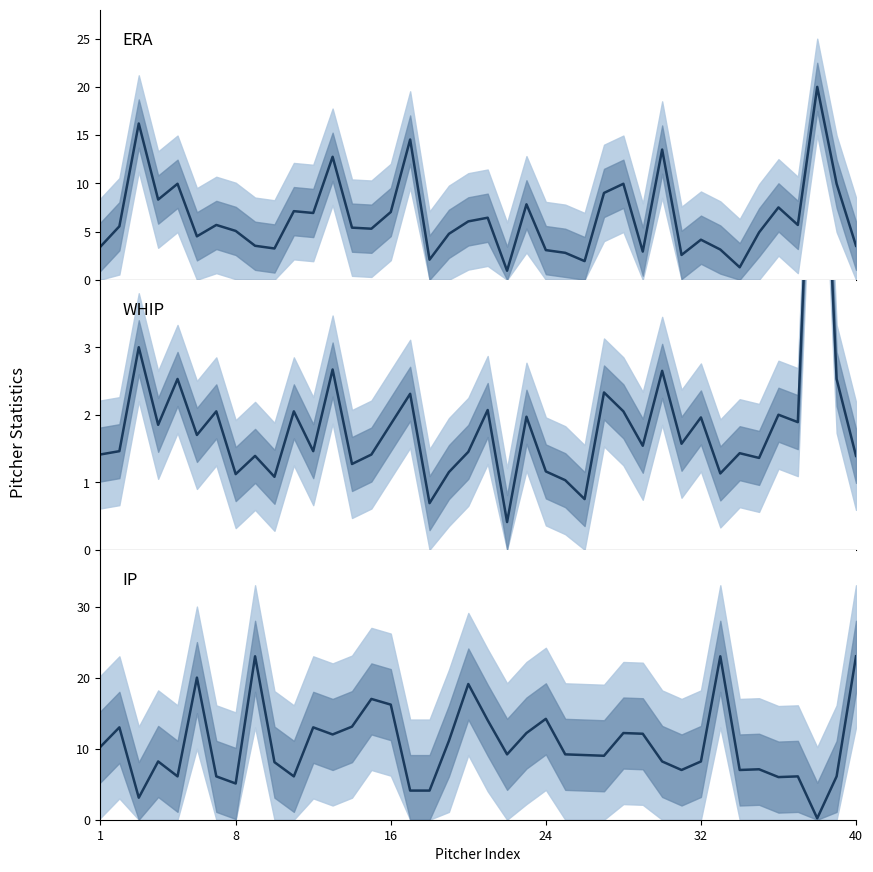

Which series has the widest spread of values?

IP